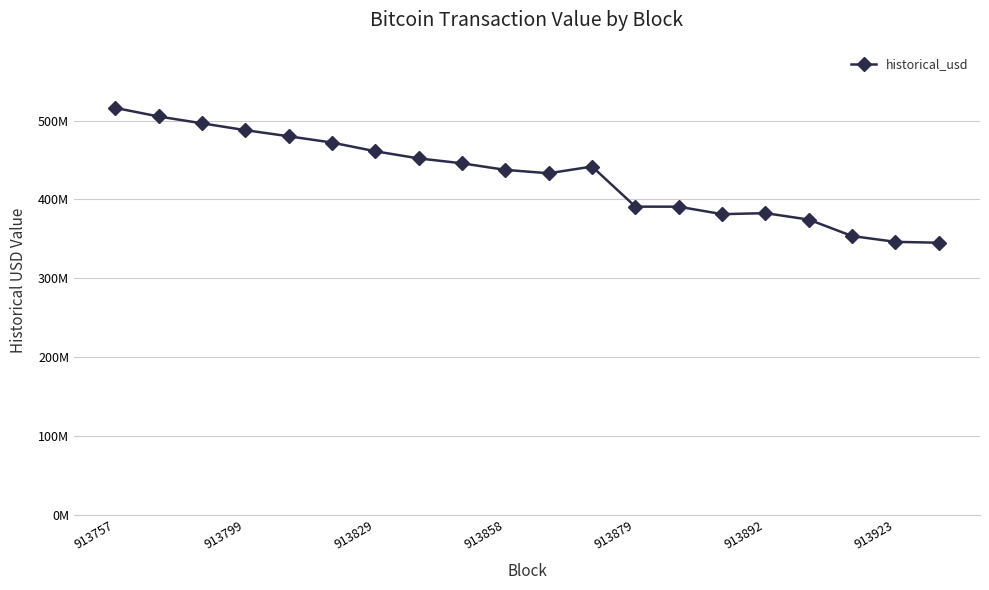

Does the chart have visible grid lines?

Yes